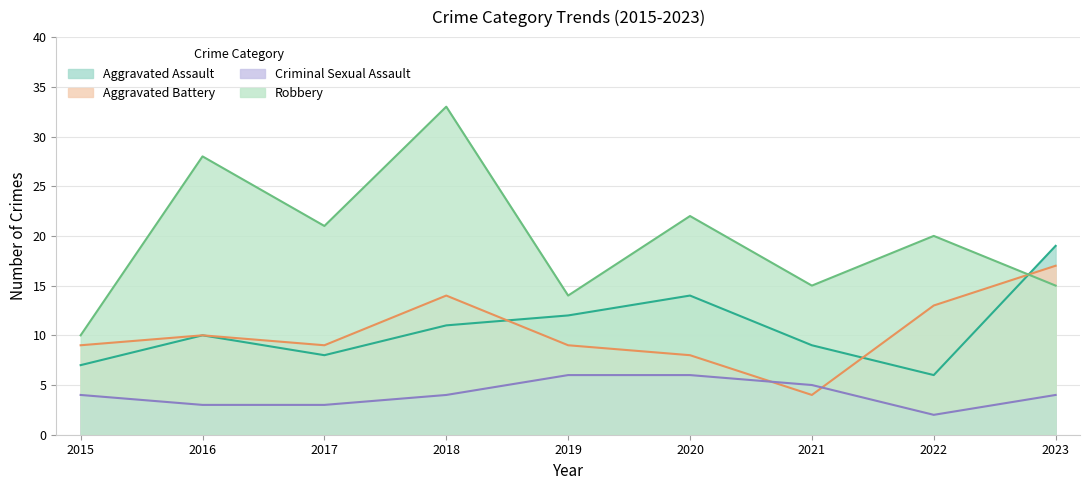

What is the total value across all series at 2017?

41